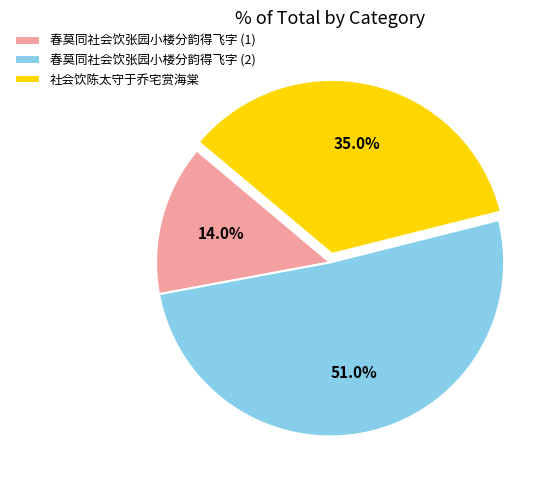

Which has a higher value, 春莫同社会饮张园小楼分韵得飞字 (2) or 社会饮陈太守于乔宅赏海棠?

春莫同社会饮张园小楼分韵得飞字 (2)